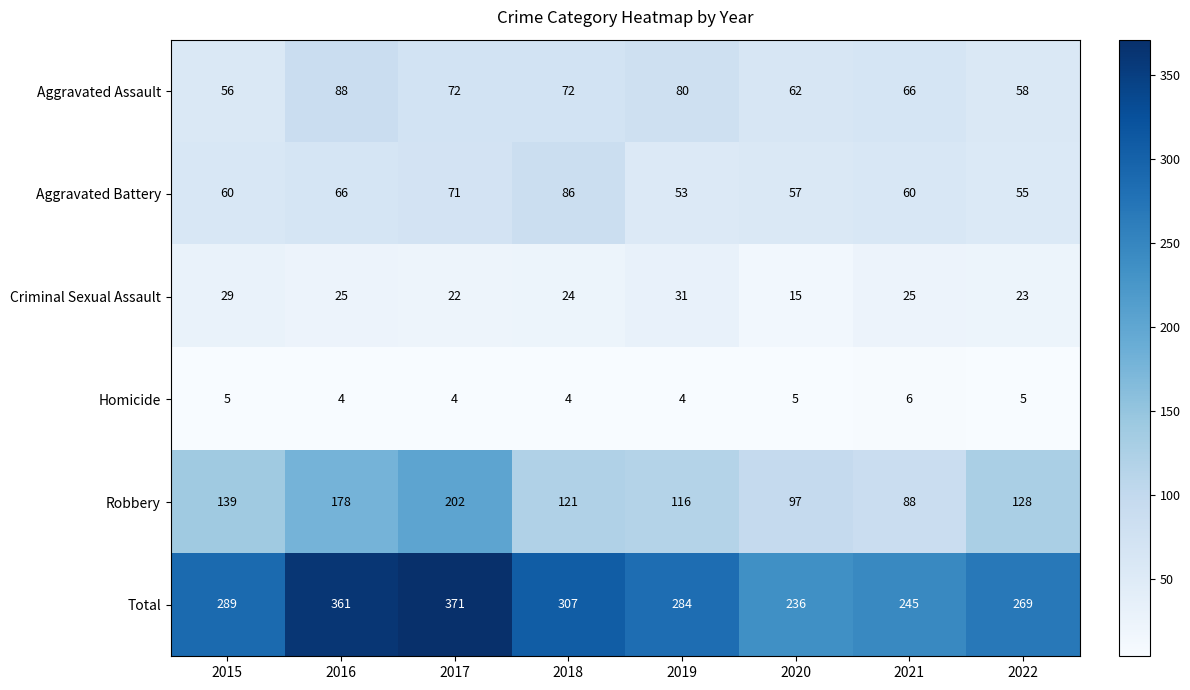

Read the Criminal Sexual Assault value at 2022, to the nearest 10.

20